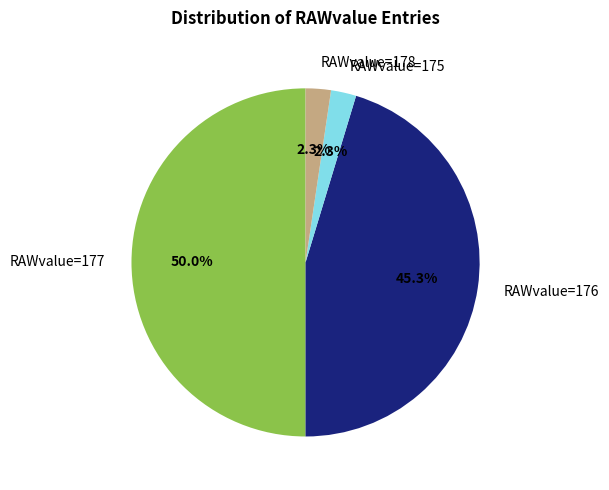

To the nearest percent, what is the average slice percentage?

25%